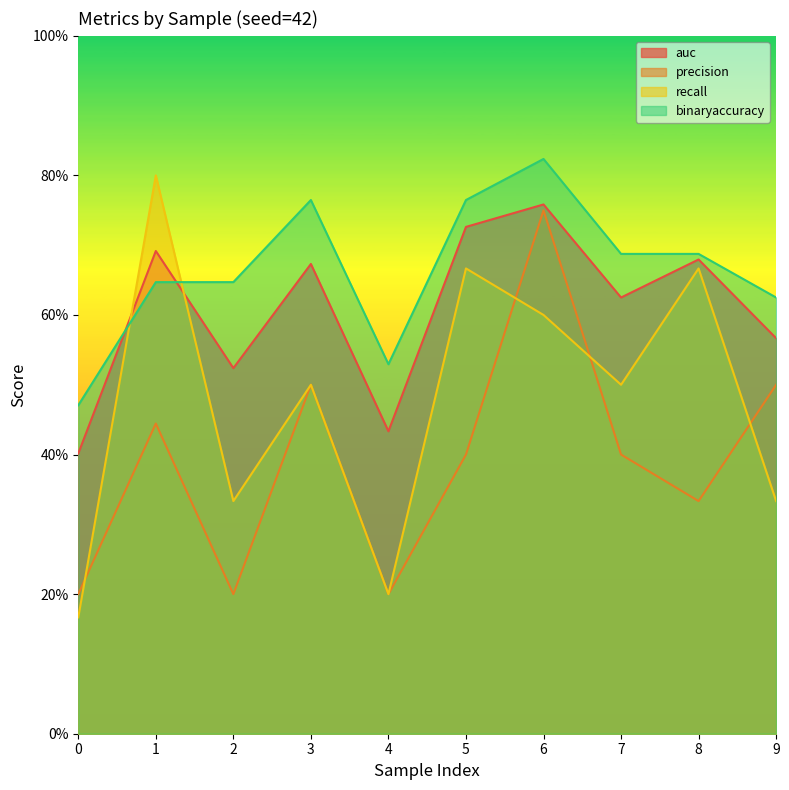

Between 0 and 9, which series saw the biggest shift?

precision